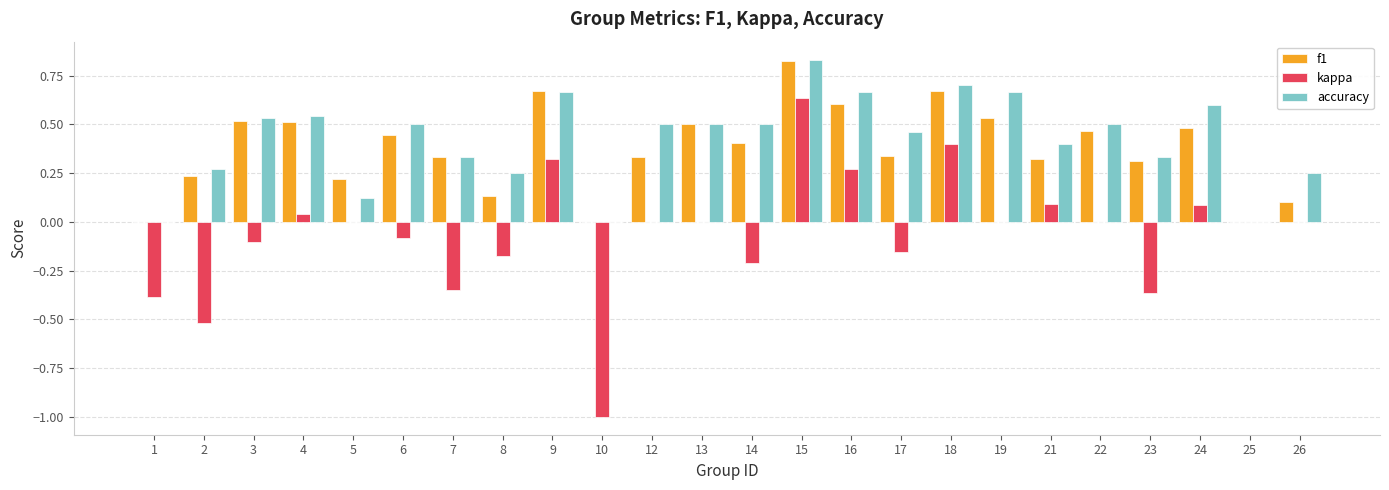

The value of f1 at 1 is 0.0. True or false?

True